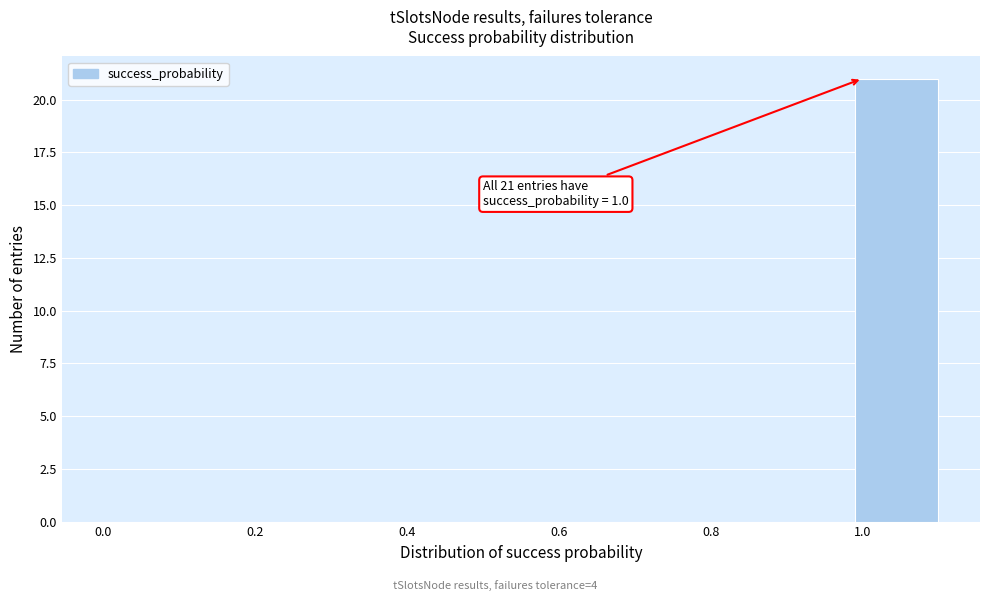

Which range on the x-axis has the tallest bar?

0.99 to 1.10